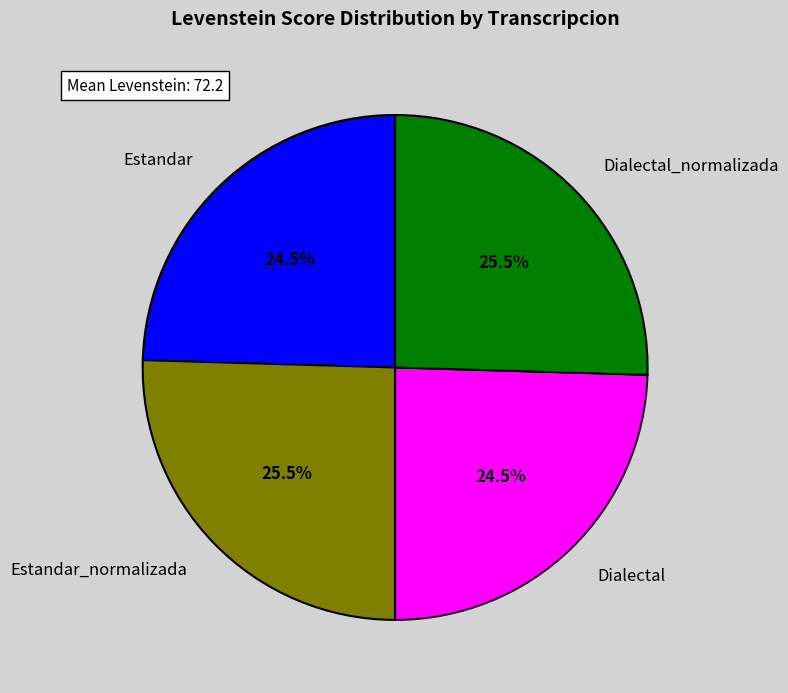

Is there any slice that represents more than half of the pie?

No